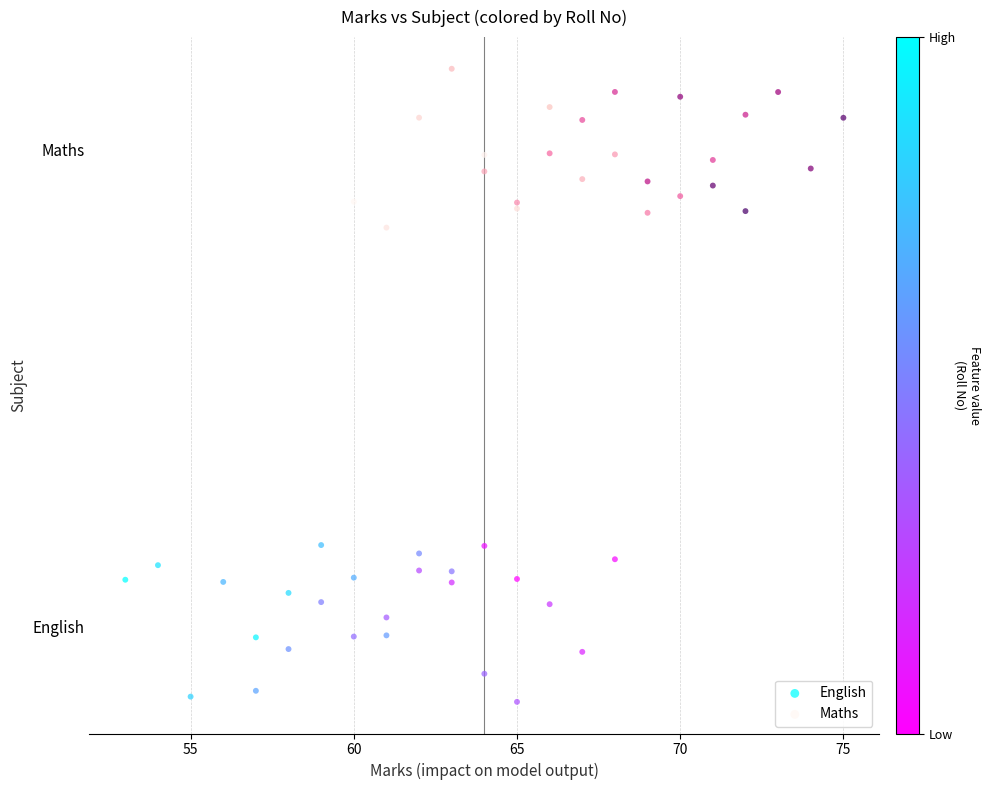

Which series contains the lowest Y value?

English